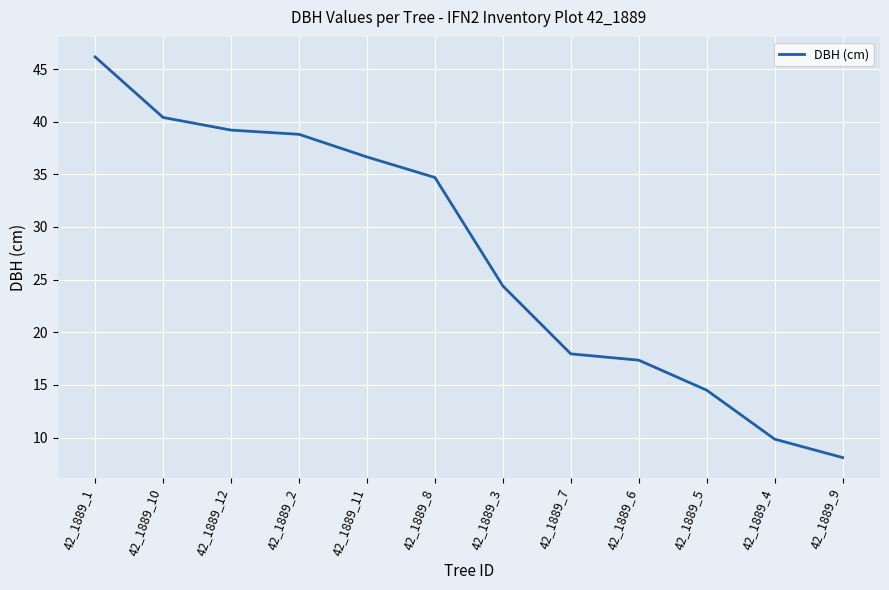

At which label is the value closest to 27?

42_1889_3